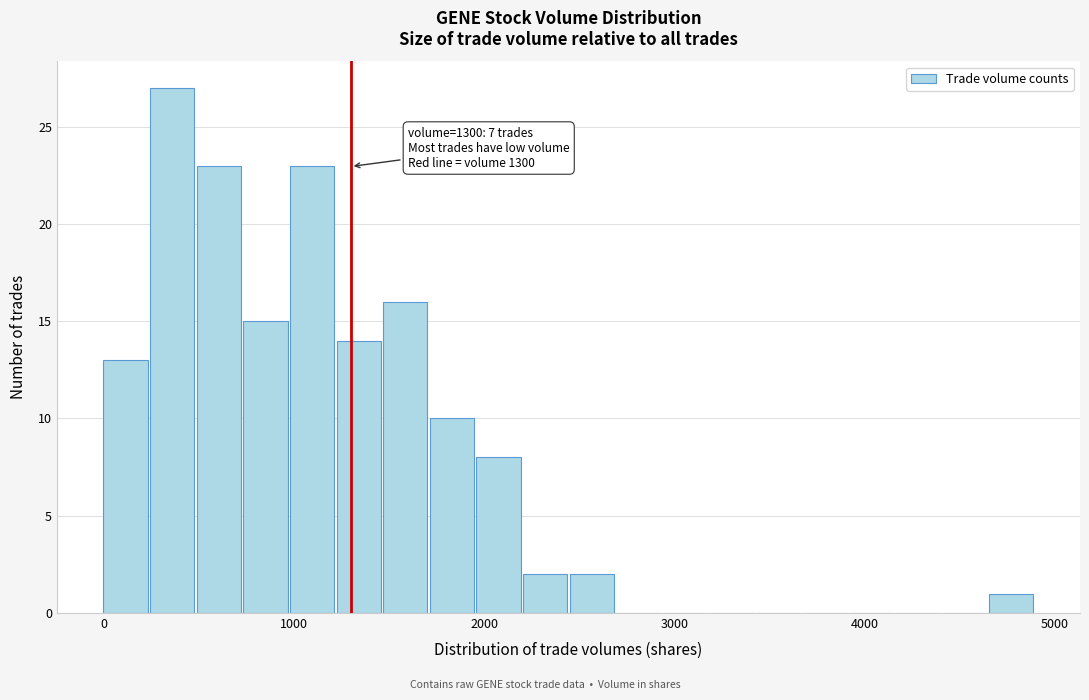

Around what value on the x-axis is the tallest bar? Give the approximate position of its centre, as read against the axis.

400